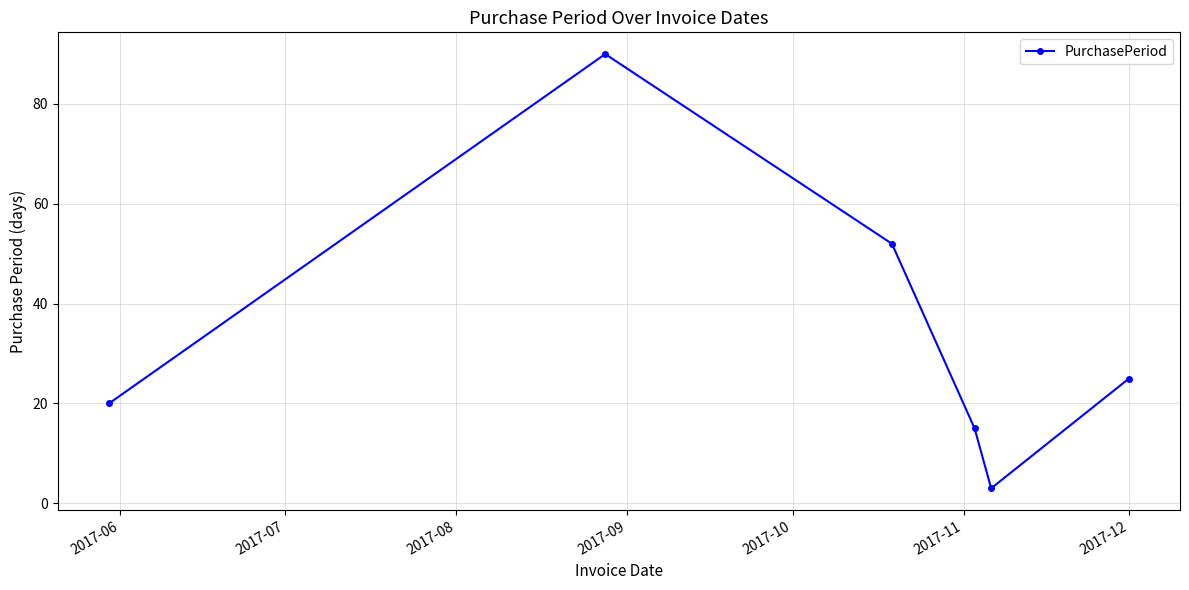

Does the chart have visible grid lines?

Yes